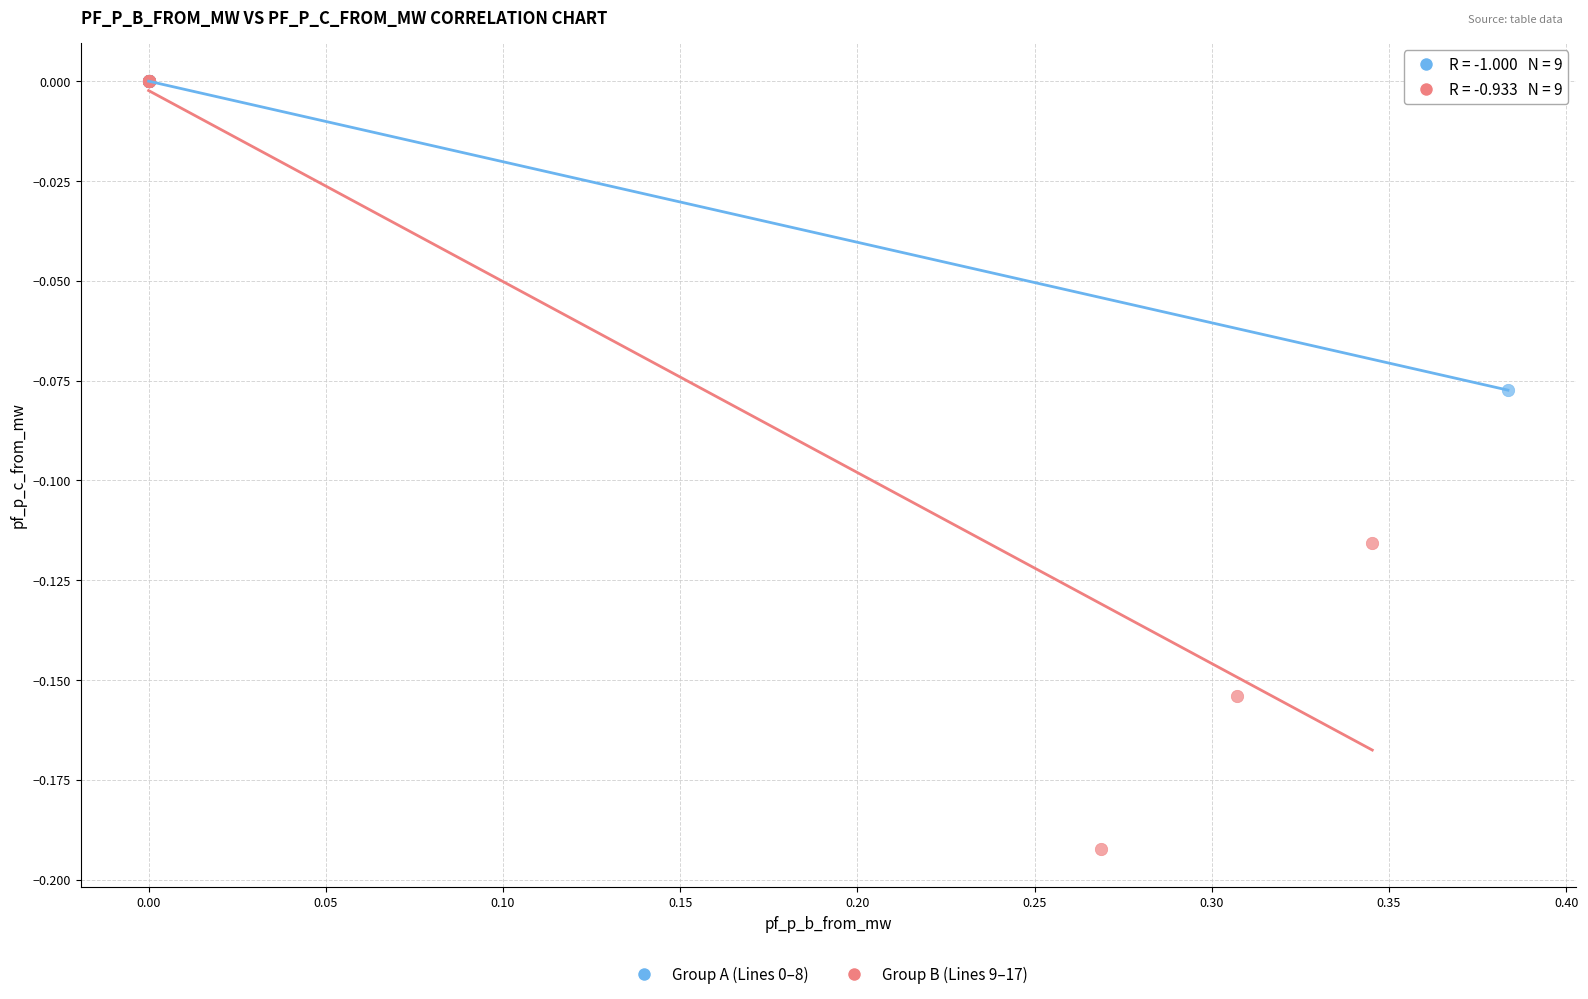

Which series has the largest Y range (max minus min)?

Group B (Lines 9–17)